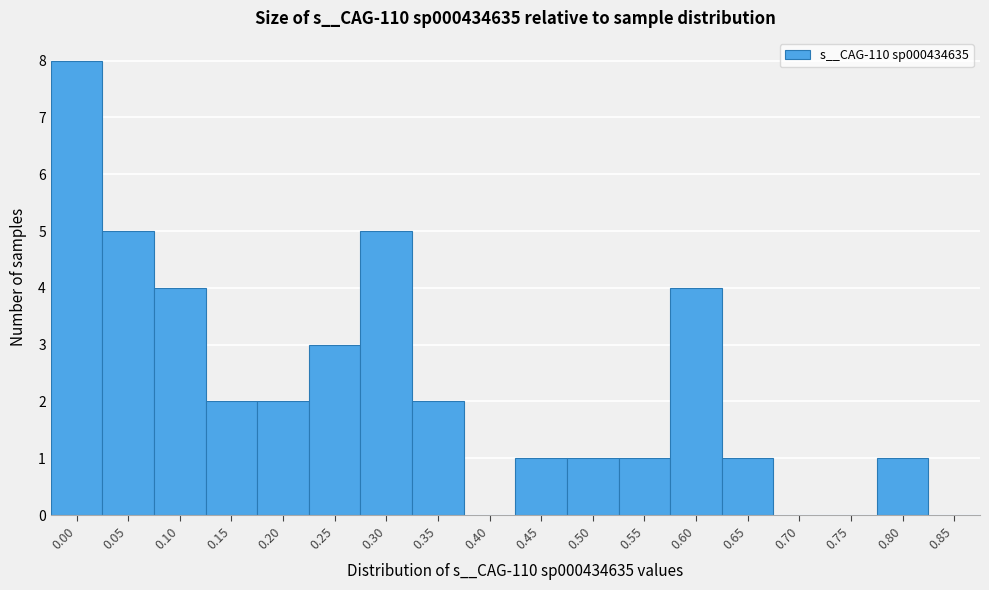

Reading left to right, extract all data points from this chart.

0.00=8	0.05=5	0.10=4	0.15=2	0.20=2	0.25=3	0.30=5	0.35=2	0.40=0	0.45=1	0.50=1	0.55=1	0.60=4	0.65=1	0.70=0	0.75=0	0.80=1	0.85=0